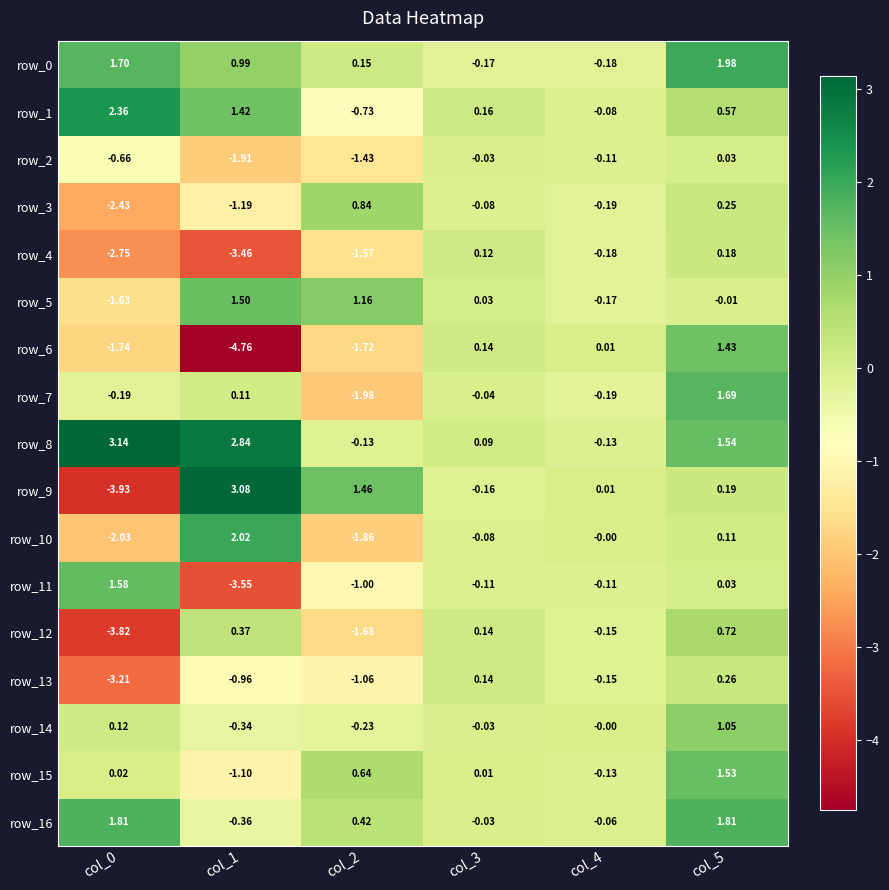

Is the value of row_13 at col_2 greater than the value of row_0 at col_1?

No